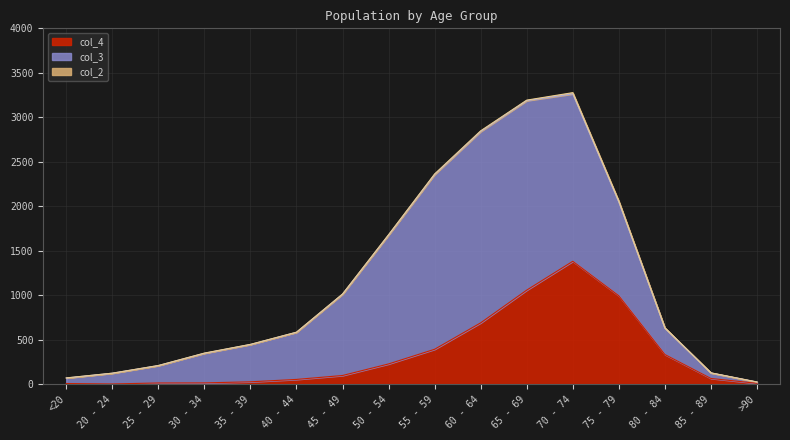

At how many categories does at least one series exceed 1471?

4